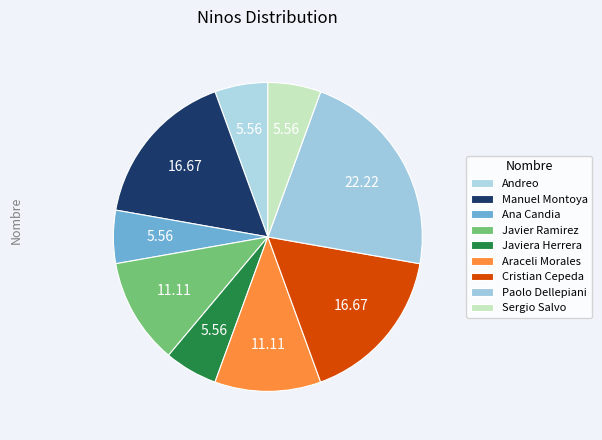

What portion of the pie excludes Sergio Salvo?

94.4%